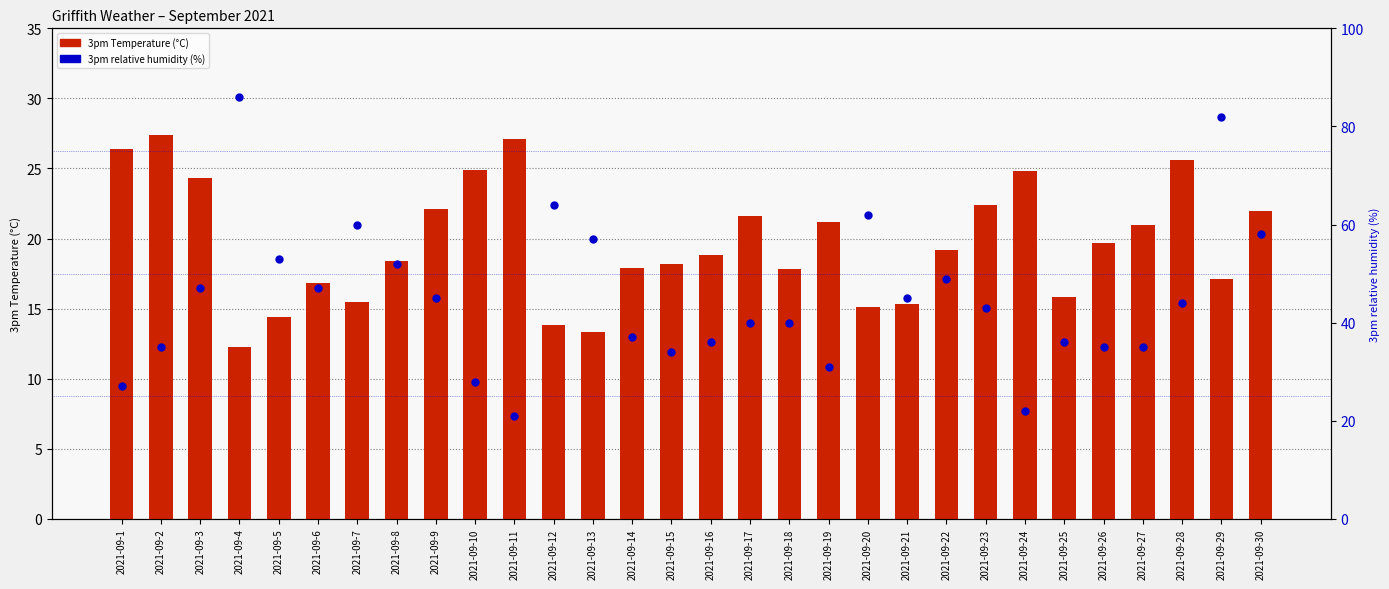

Which series reaches the maximum Y coordinate?

3pm relative humidity (%)